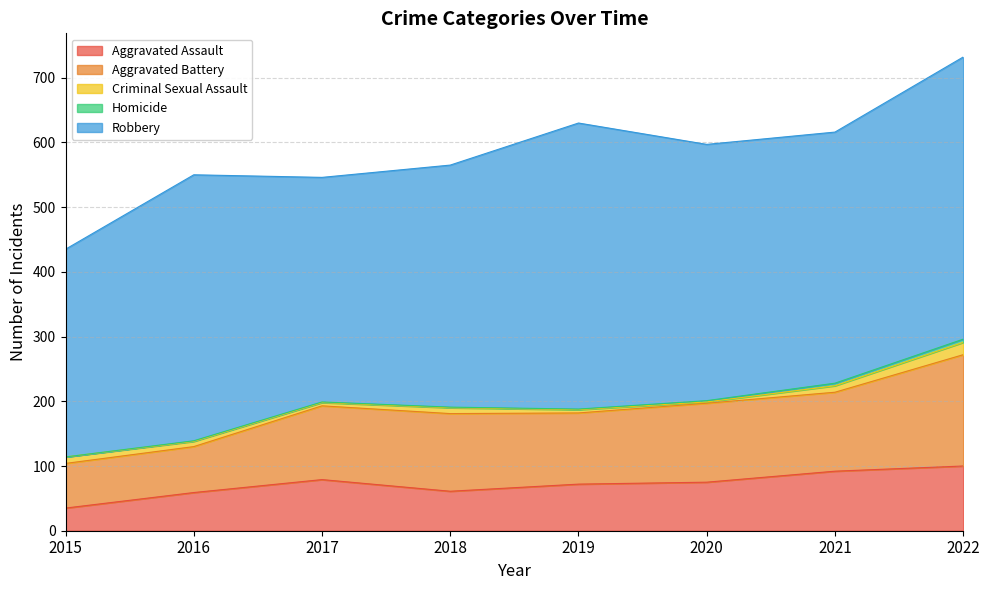

How many interior local valleys does the Aggravated Battery series have?

1